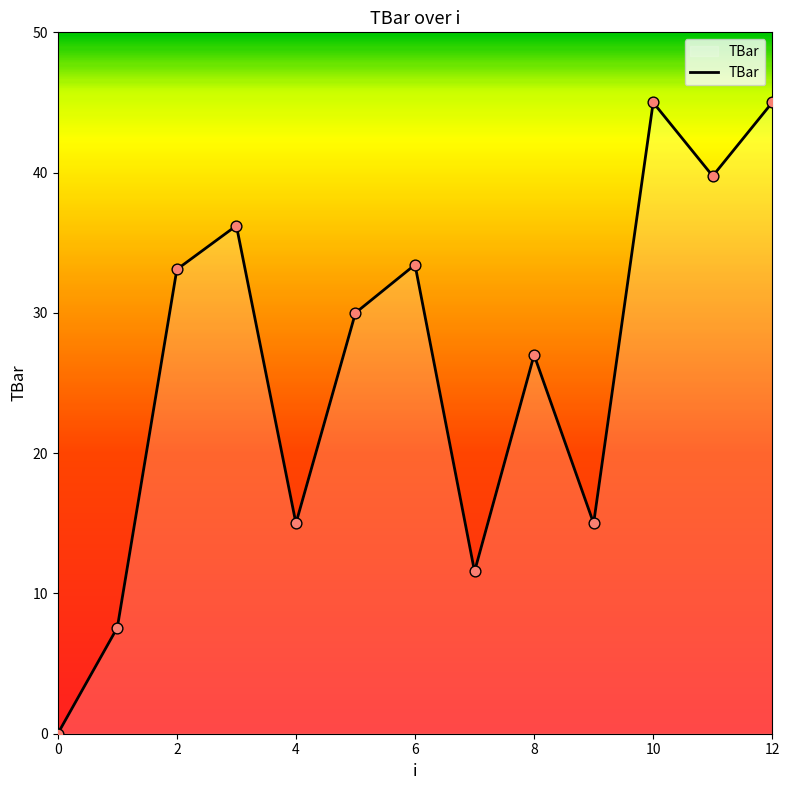

What is the difference between the maximum and minimum values?

45.0